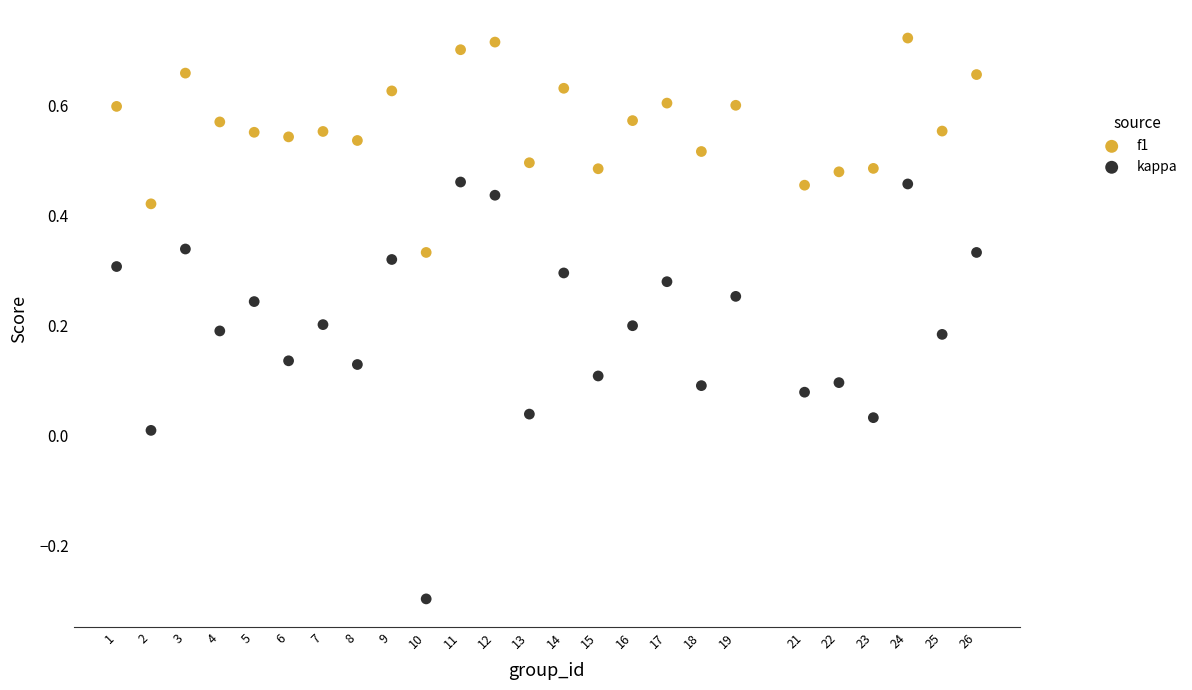

Which series contains the highest Y value?

f1